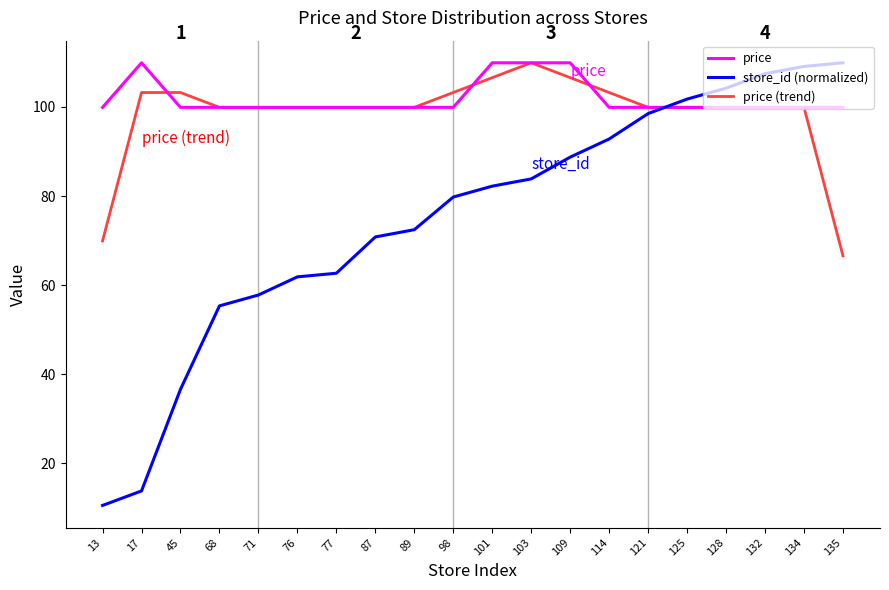

Rank the series at 98 from lowest to highest value.

store_id (normalized), price, price (trend)